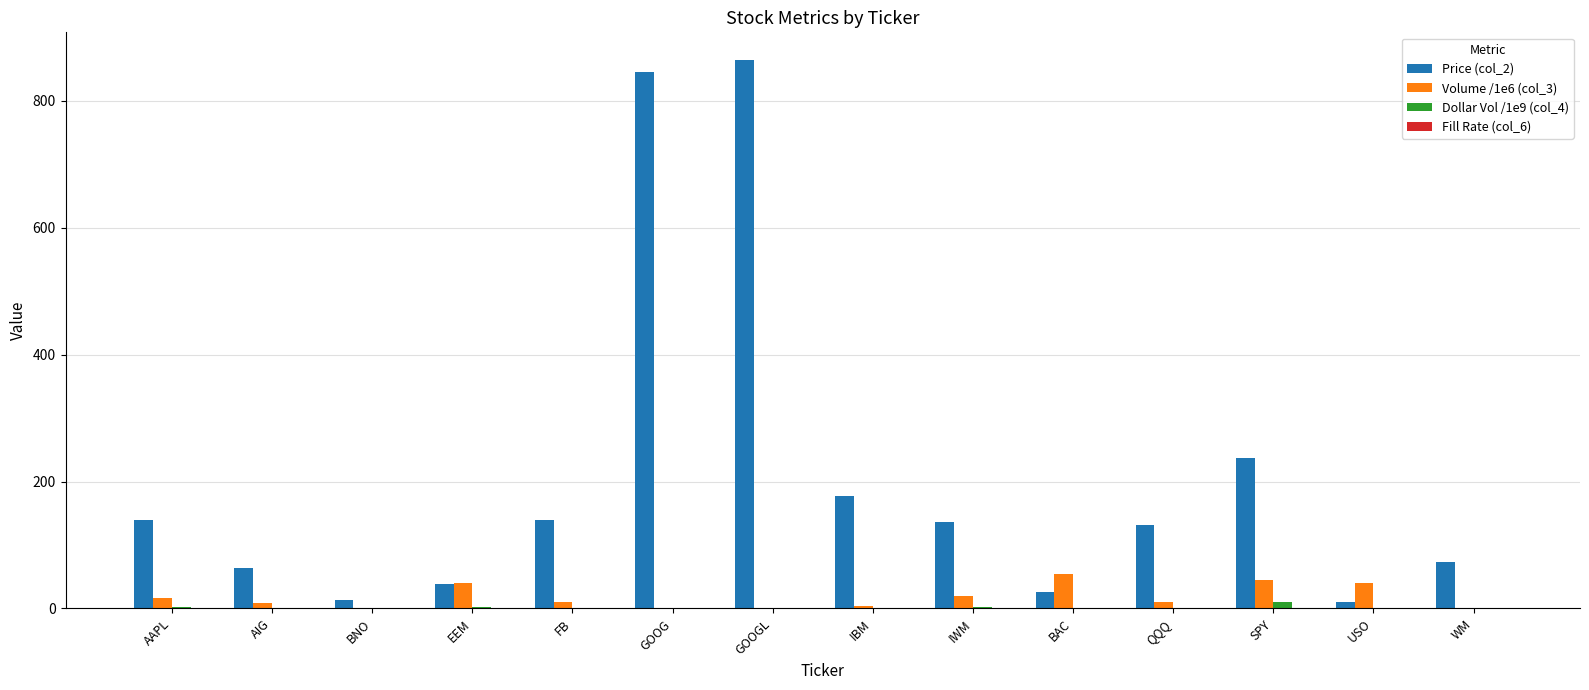

What is the sum of all Volume /1e6 (col_3) values?

250.3